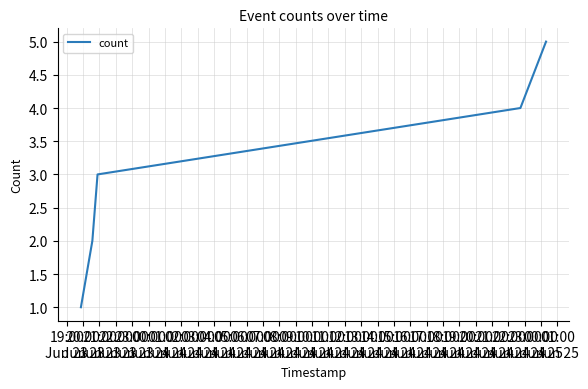

True or false: the data has more than 2 interior local peaks.

False